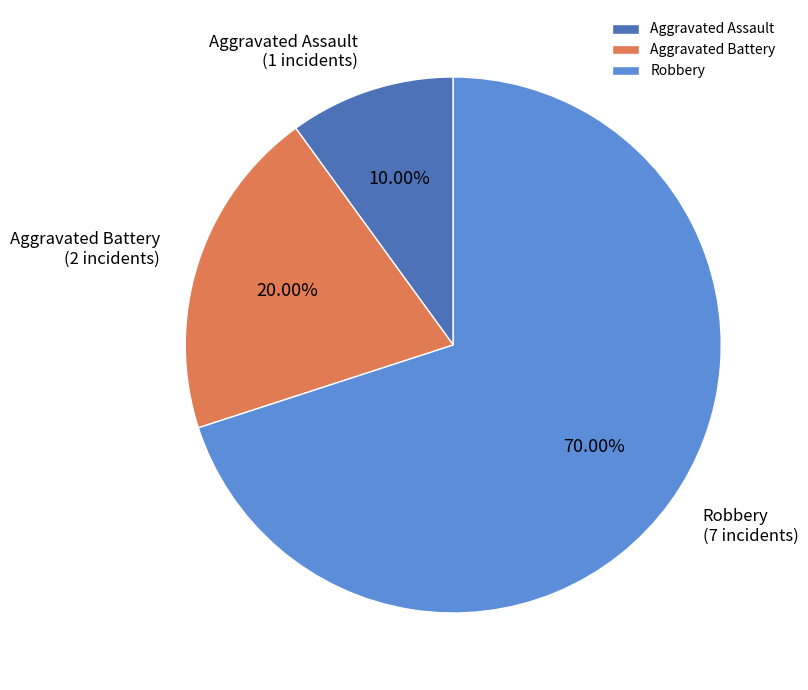

What percentage is NOT represented by Robbery?

30.0%